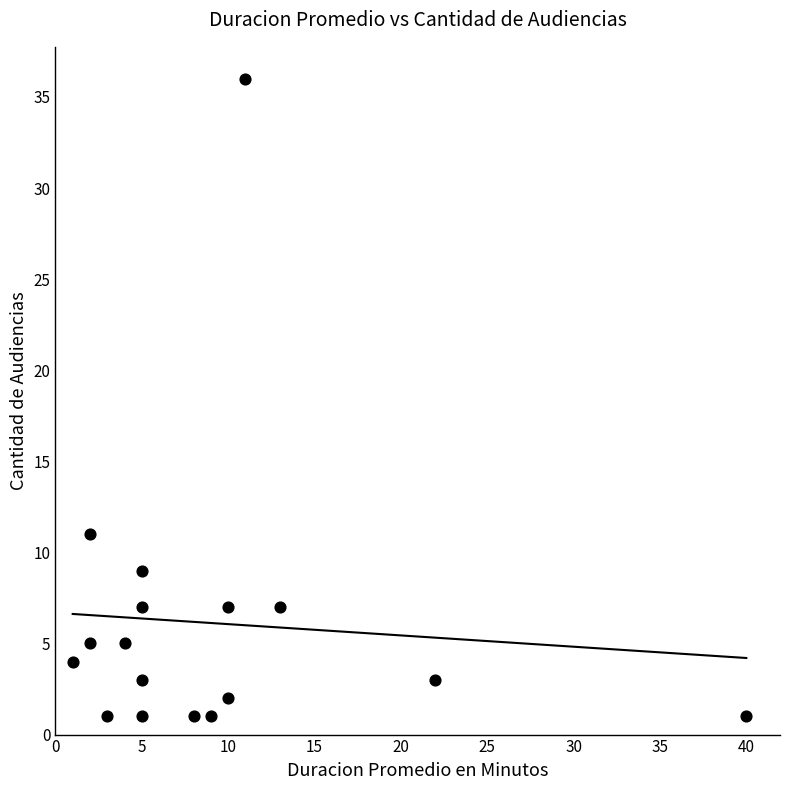

What is the range of X values (max minus min)?

39